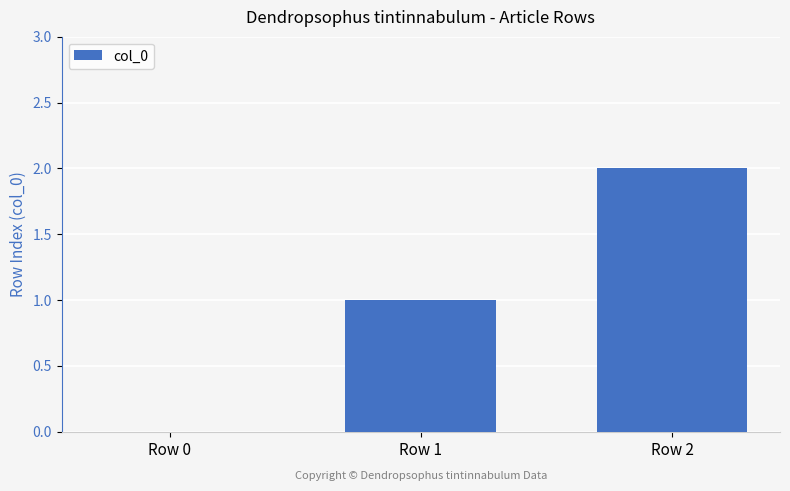

At which category does the chart reach its peak across all series?

Row 2